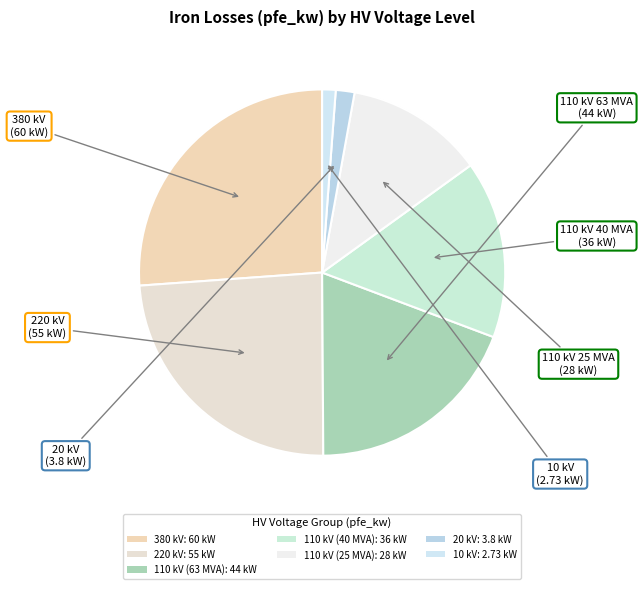

What is the total percentage of 110 kV (25 MVA) and 110 kV (63 MVA)?

31.4%